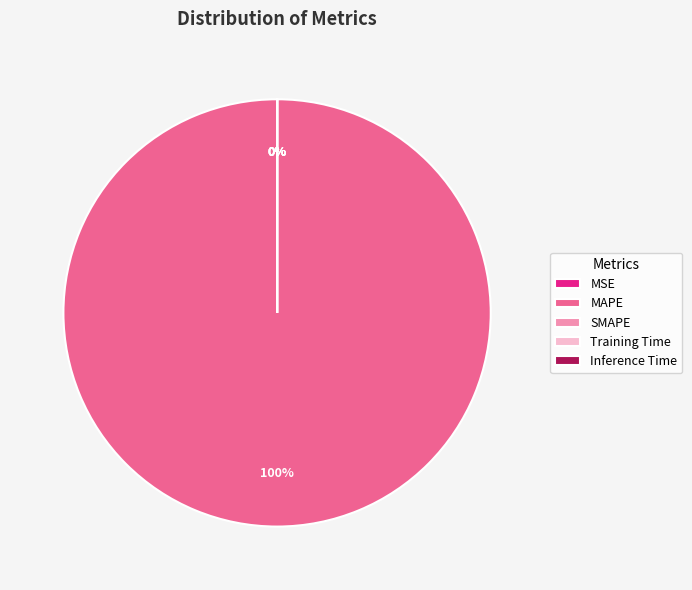

Which slice is the smallest?

MSE